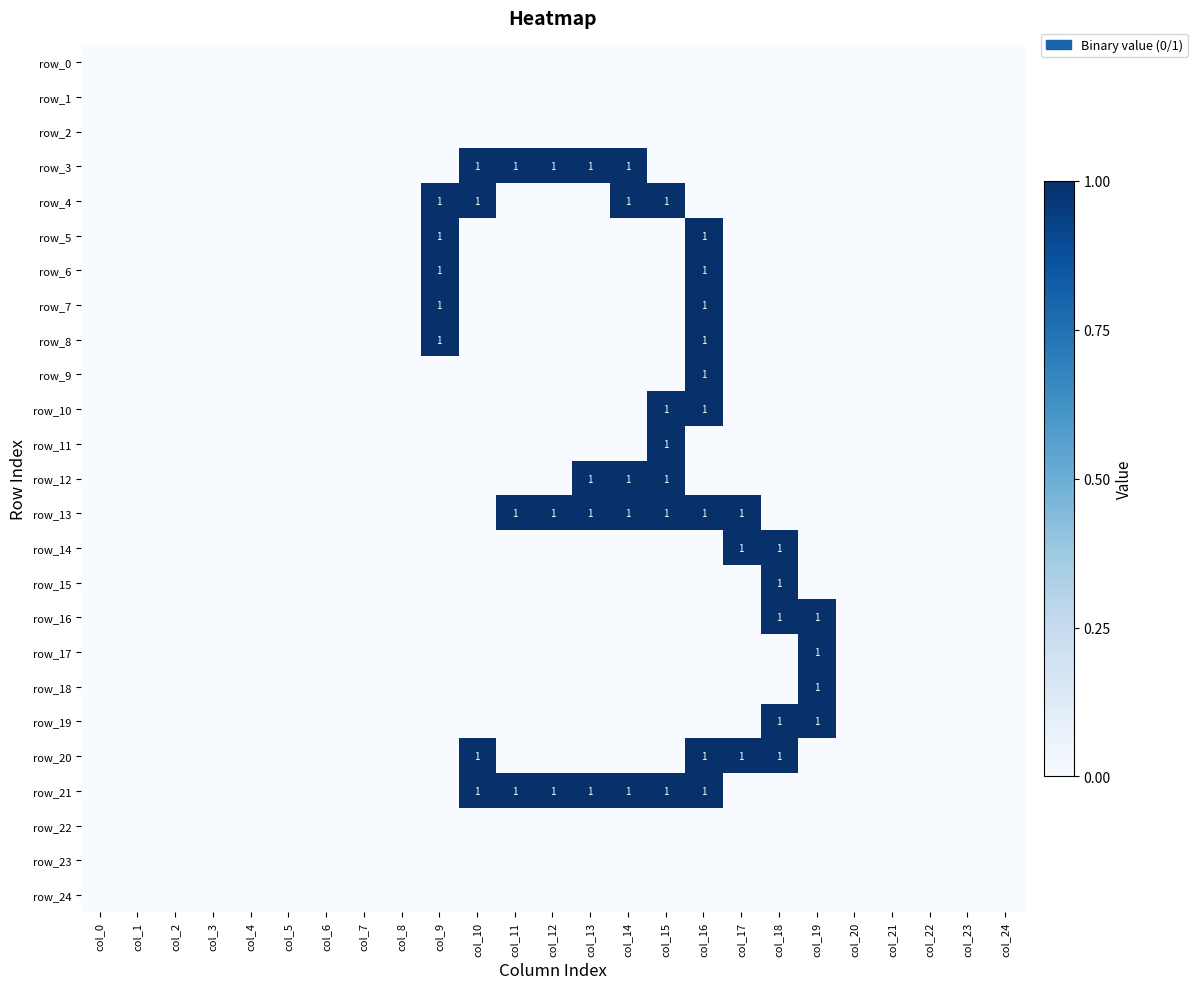

At how many categories does at least one series exceed 0?

11